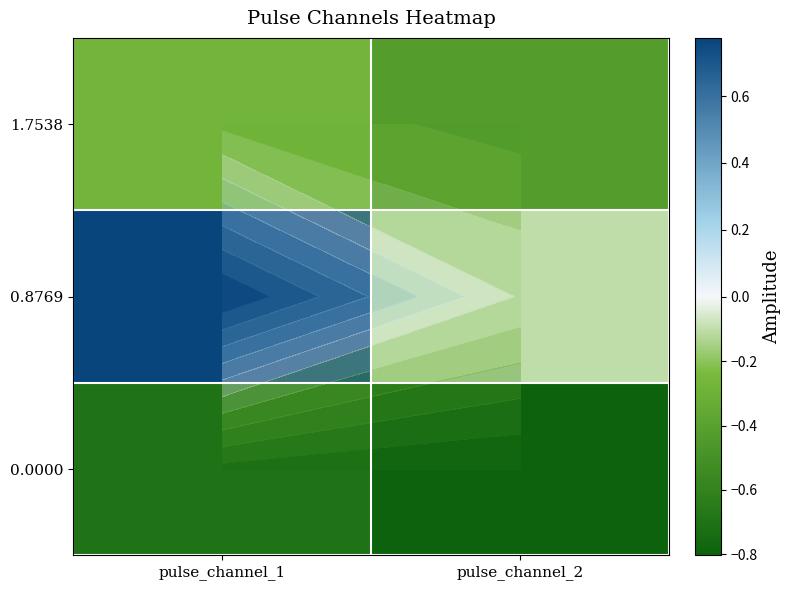

Which category has the highest value across all series?

pulse_channel_1